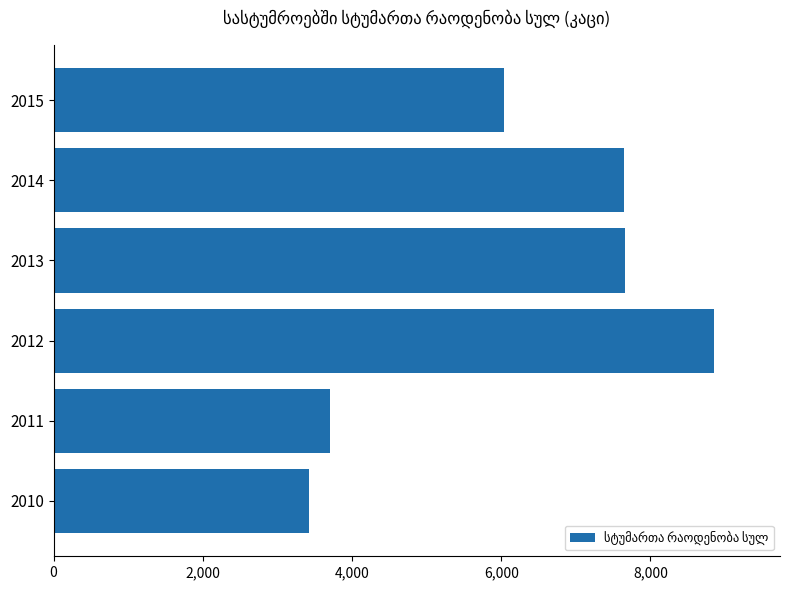

Which category has the highest value across all series?

2012